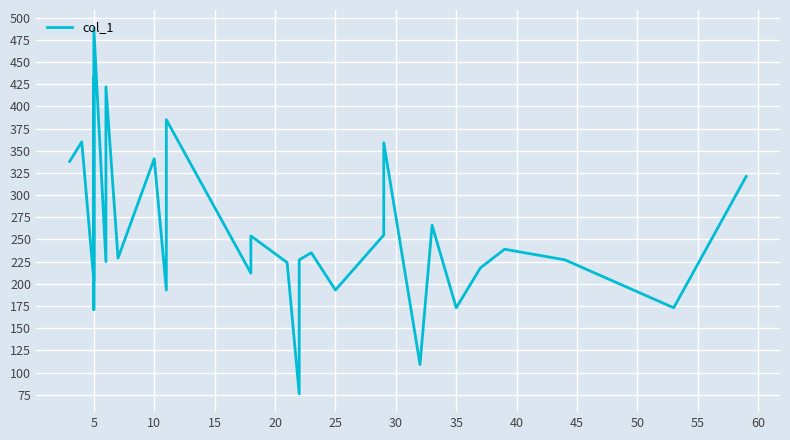

The chart shows a value of 776 at 5. True or false?

False